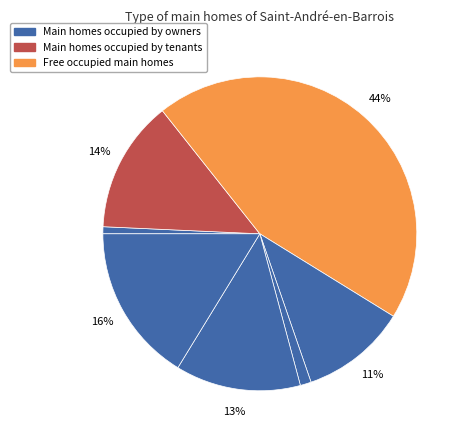

Does any single category account for the majority?

No